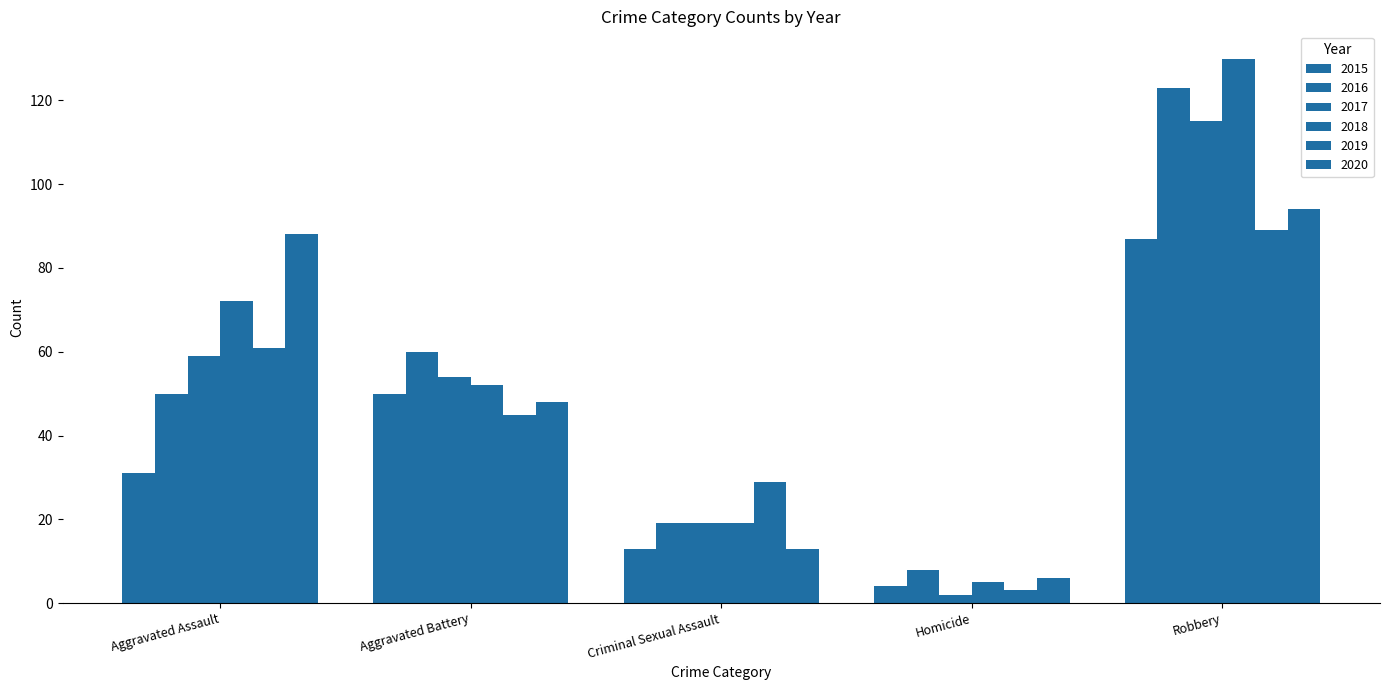

How many data points does each series have?

5